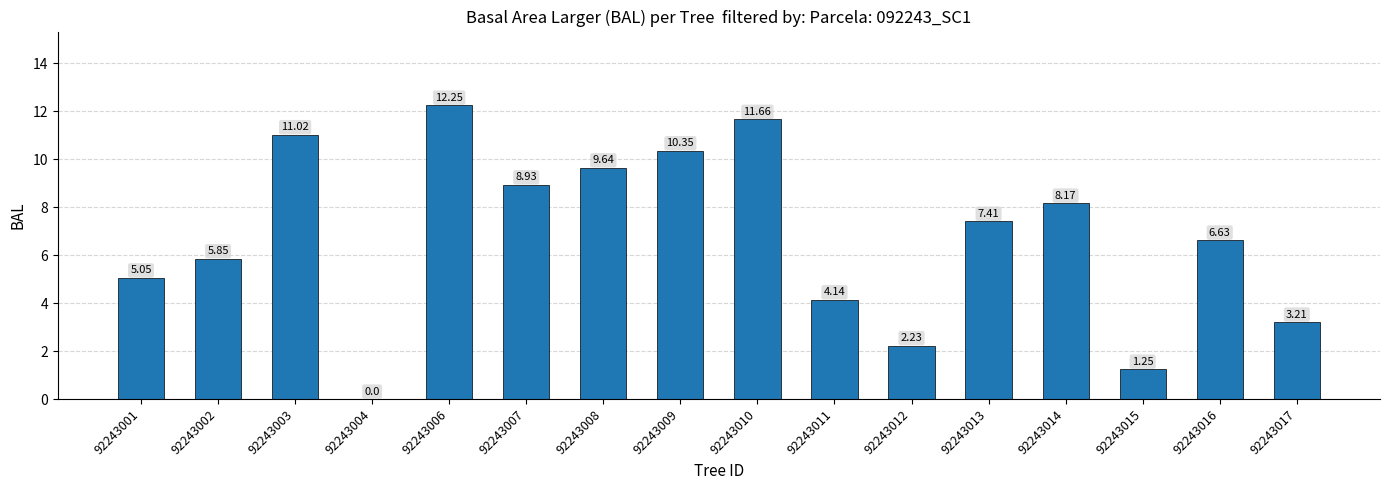

How many values are above zero?

15